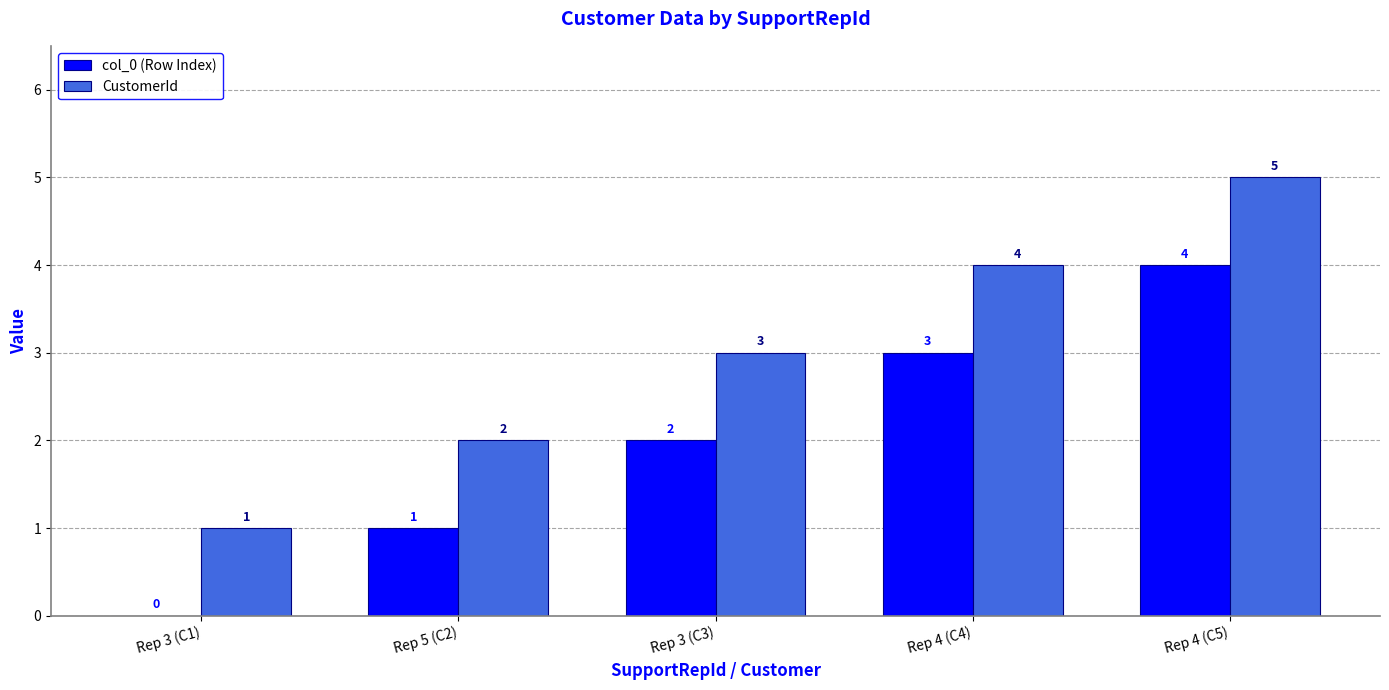

What is the sum of the col_0 (Row Index) values at Rep 4 (C5) and Rep 3 (C3)?

6